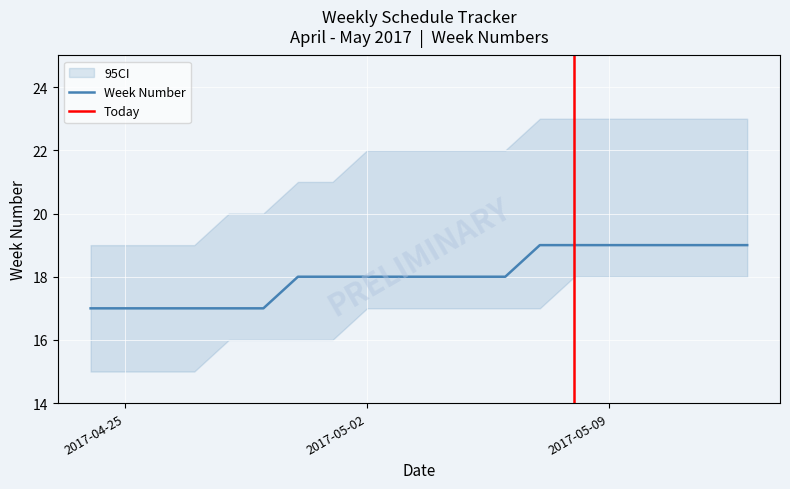

List the labels in order of value, smallest first.

2017-04-24, 2017-04-25, 2017-04-26, 2017-04-27, 2017-04-28, 2017-04-29, 2017-04-30, 2017-05-01, 2017-05-02, 2017-05-03, 2017-05-04, 2017-05-05, 2017-05-06, 2017-05-07, 2017-05-08, 2017-05-09, 2017-05-10, 2017-05-11, 2017-05-12, 2017-05-13